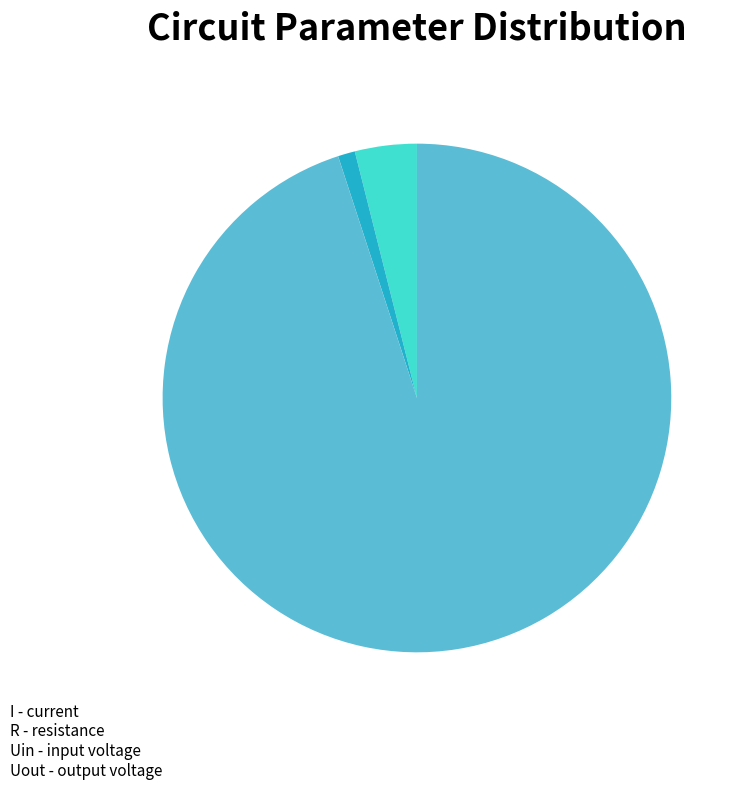

Which slice represents more than half of the pie?

R